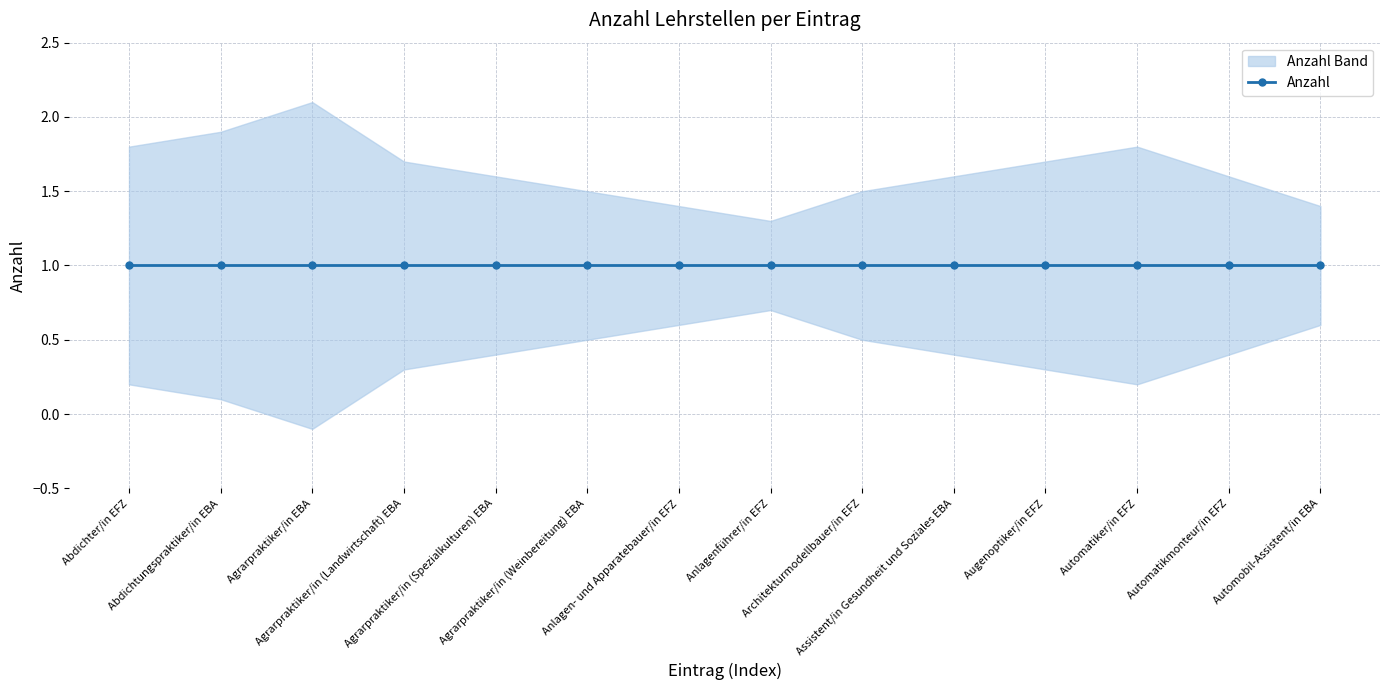

List the labels in order of Anzahl value, largest first.

0, 1, 2, 3, 4, 5, 6, 7, 8, 9, 10, 11, 12, 13